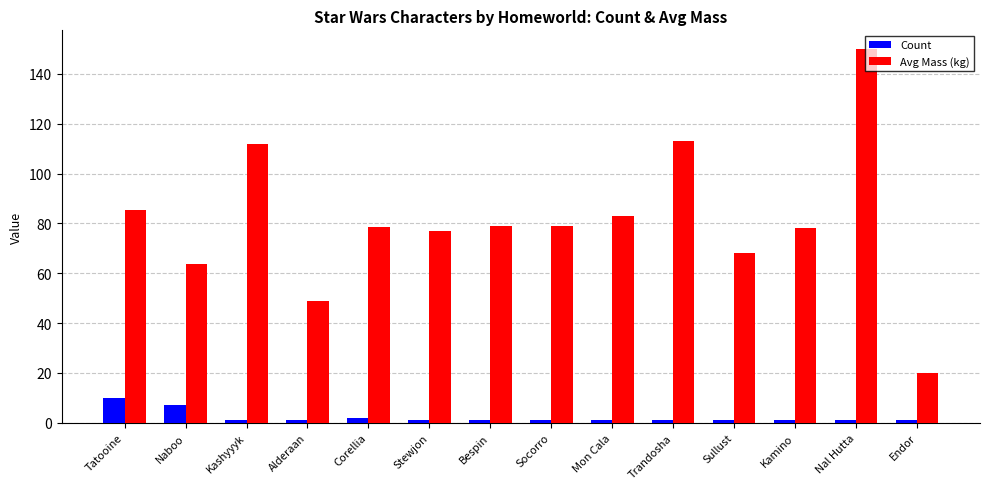

What is the value of the Avg Mass (kg) bar at the 3rd from the left?

112.0